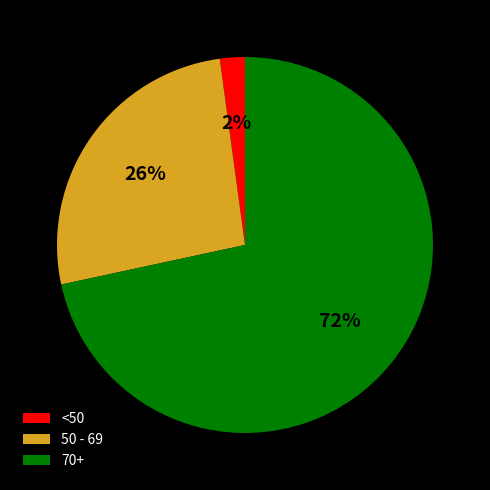

To the nearest percent, what is the combined percentage of 70+ and 50 - 69?

98%